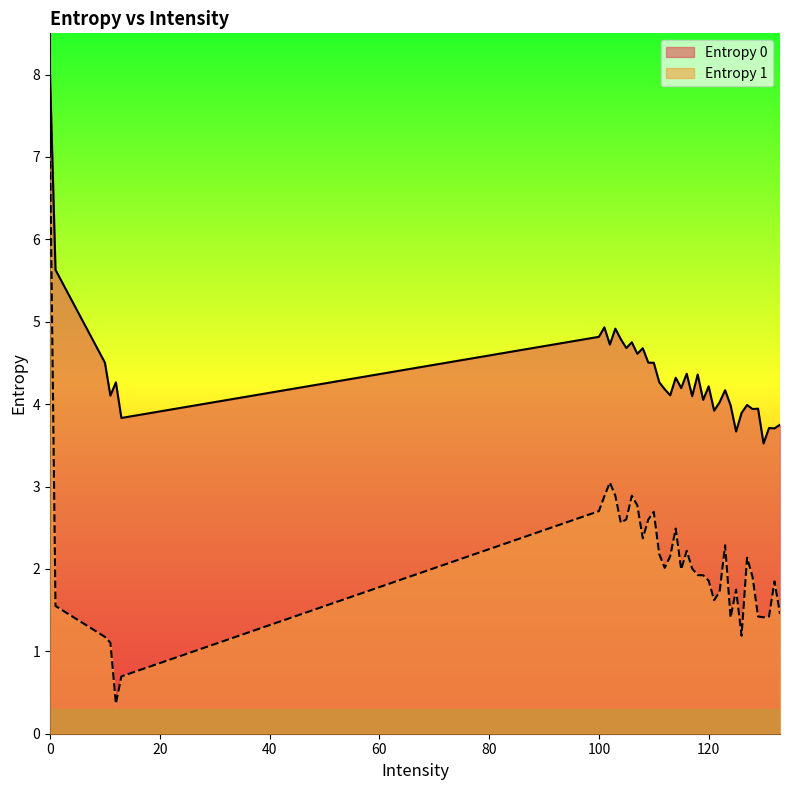

True or false: Entropy 1 and Entropy 0 cross at least once.

False